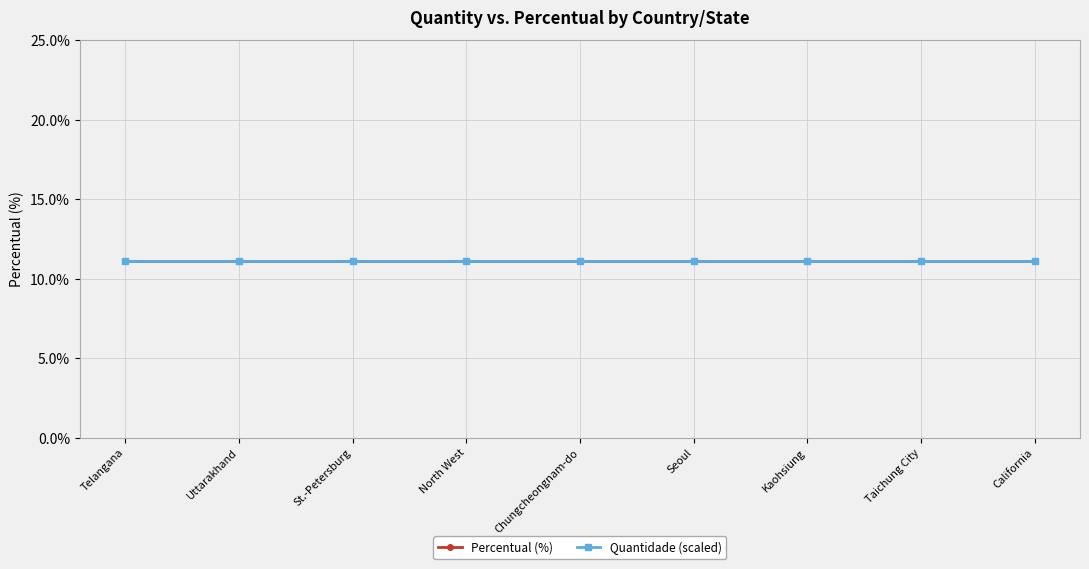

Reading right to left, what are all the values shown in this chart?

Percentual (%): 11.1	11.1	11.1	11.1	11.1	11.1	11.1	11.1	11.1
Quantidade (scaled): 11.1	11.1	11.1	11.1	11.1	11.1	11.1	11.1	11.1